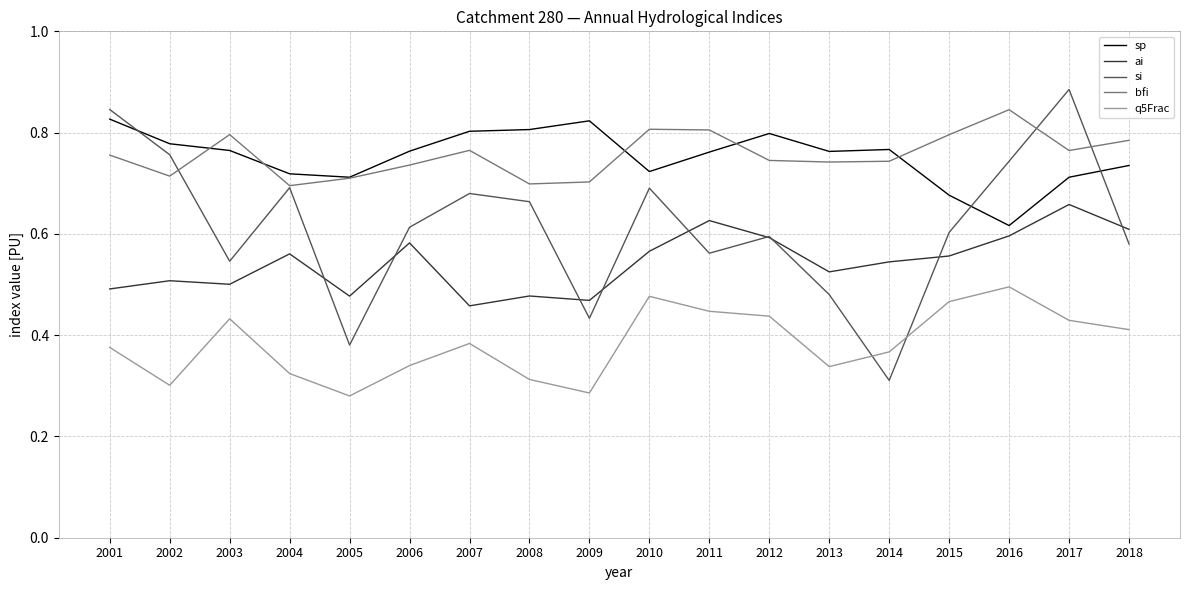

What are all the series names shown in the legend?

sp, ai, si, bfi, q5Frac